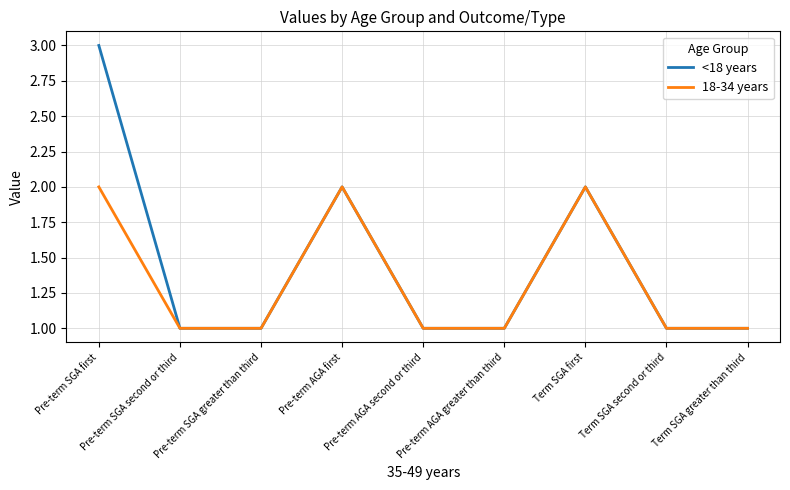

Is it true that <18 years equals 1 at Pre-term AGA second or third?

True